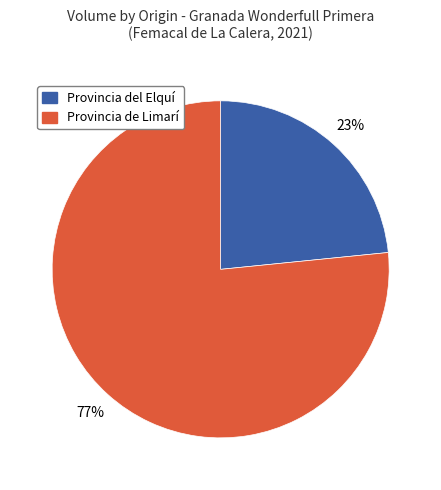

To the nearest percent, what is the average slice percentage?

50%